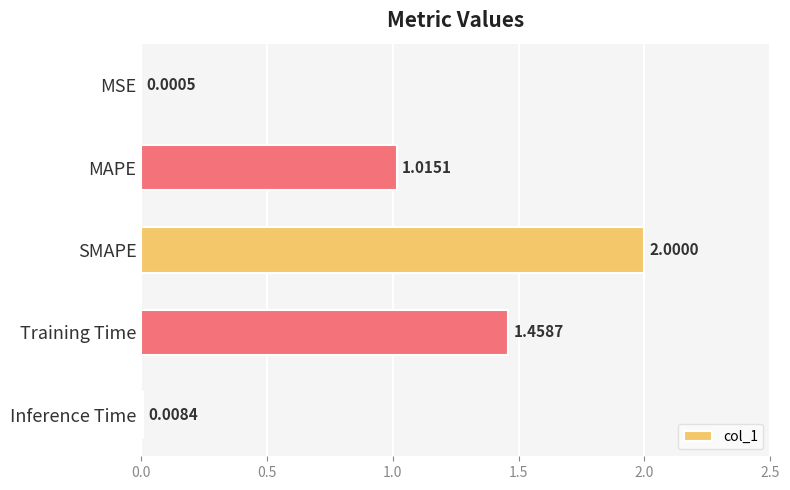

Which label corresponds to the largest value in the chart?

SMAPE